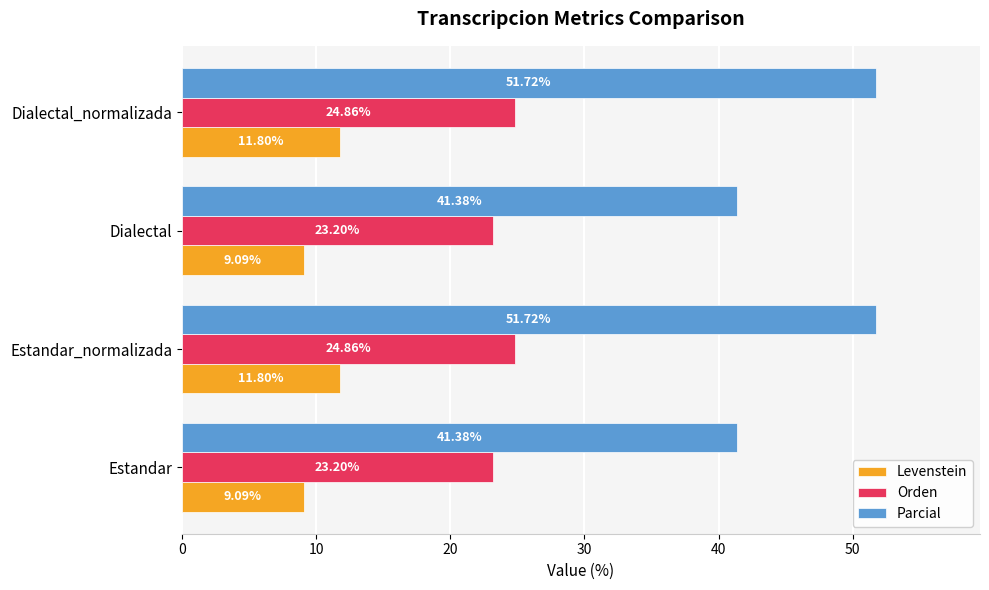

How many data points in Parcial are less than 51?

2